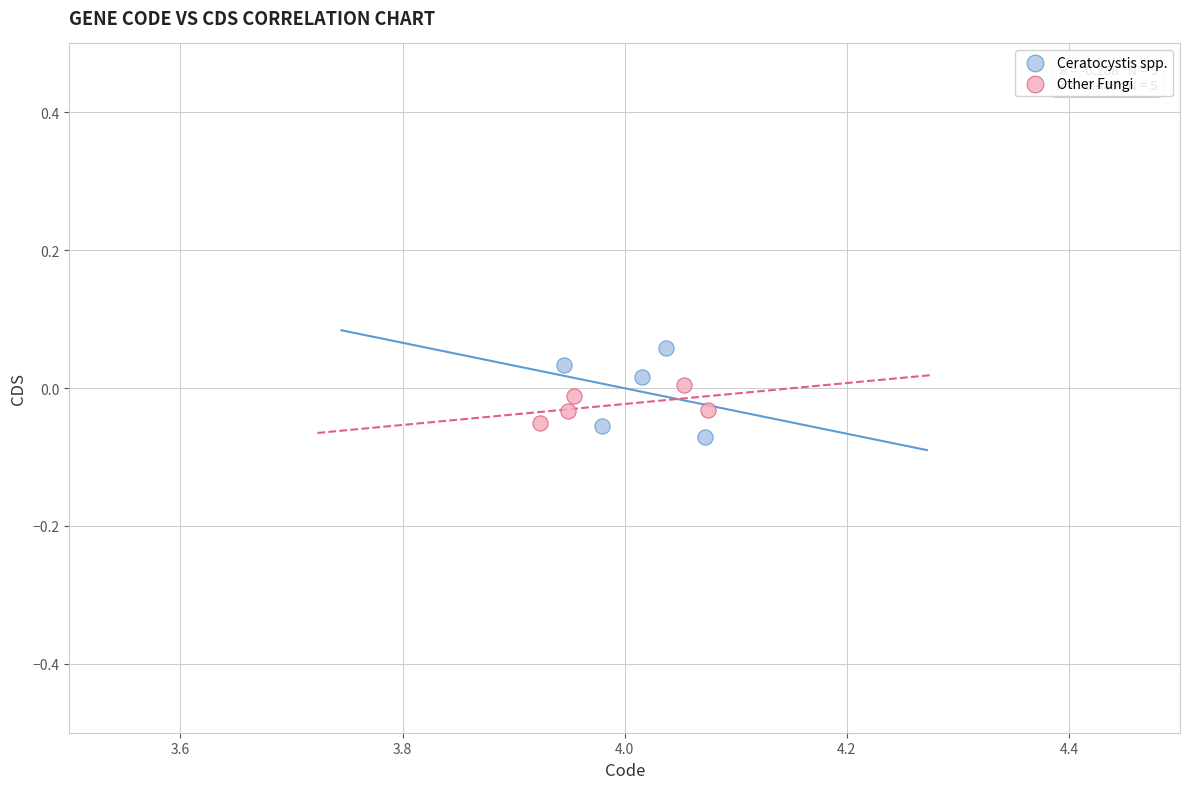

Which series has the widest spread of Y values?

Ceratocystis spp.